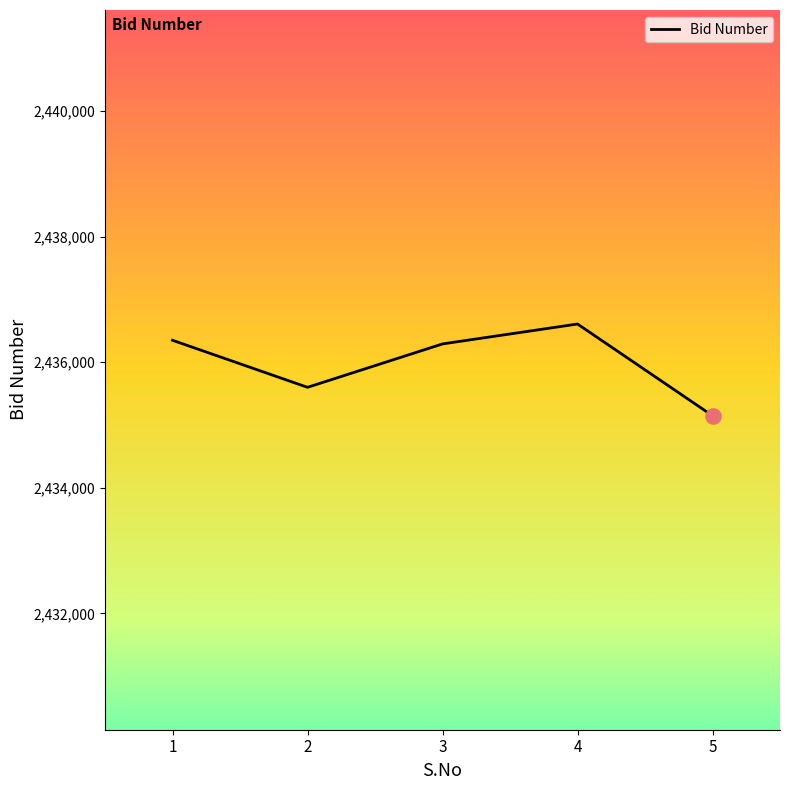

What is the ratio of the value at 2 to the value at 5?

1.0